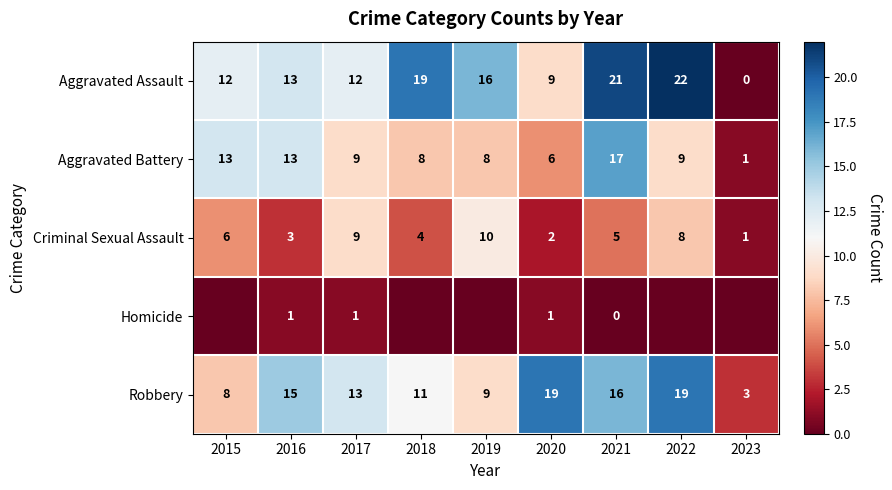

How many data points in Aggravated Battery are less than 9?

4